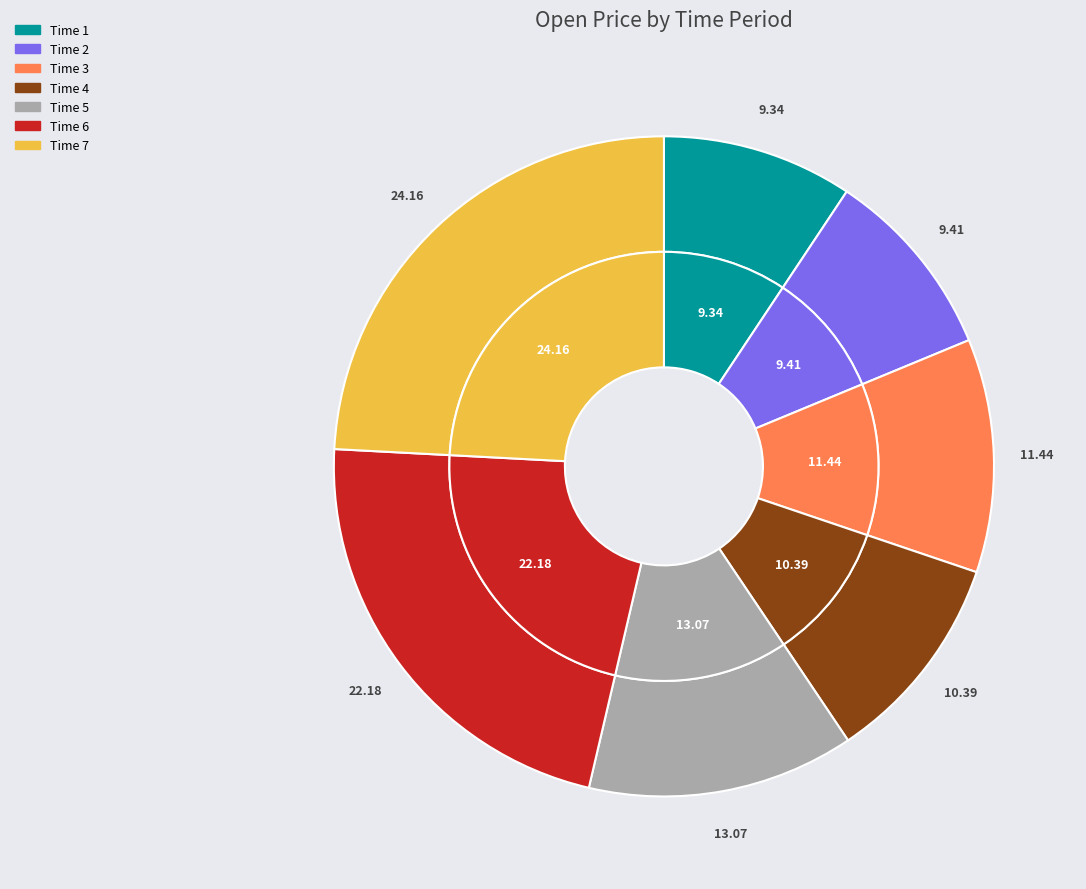

What percentage is NOT represented by 6?

77.8%